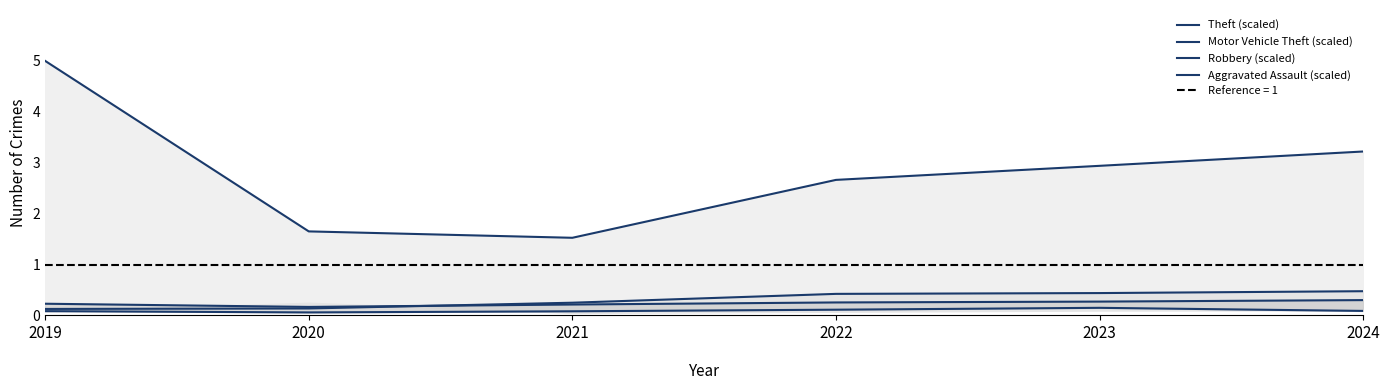

Which series changed the most between 2021 and 2024?

Theft (scaled)